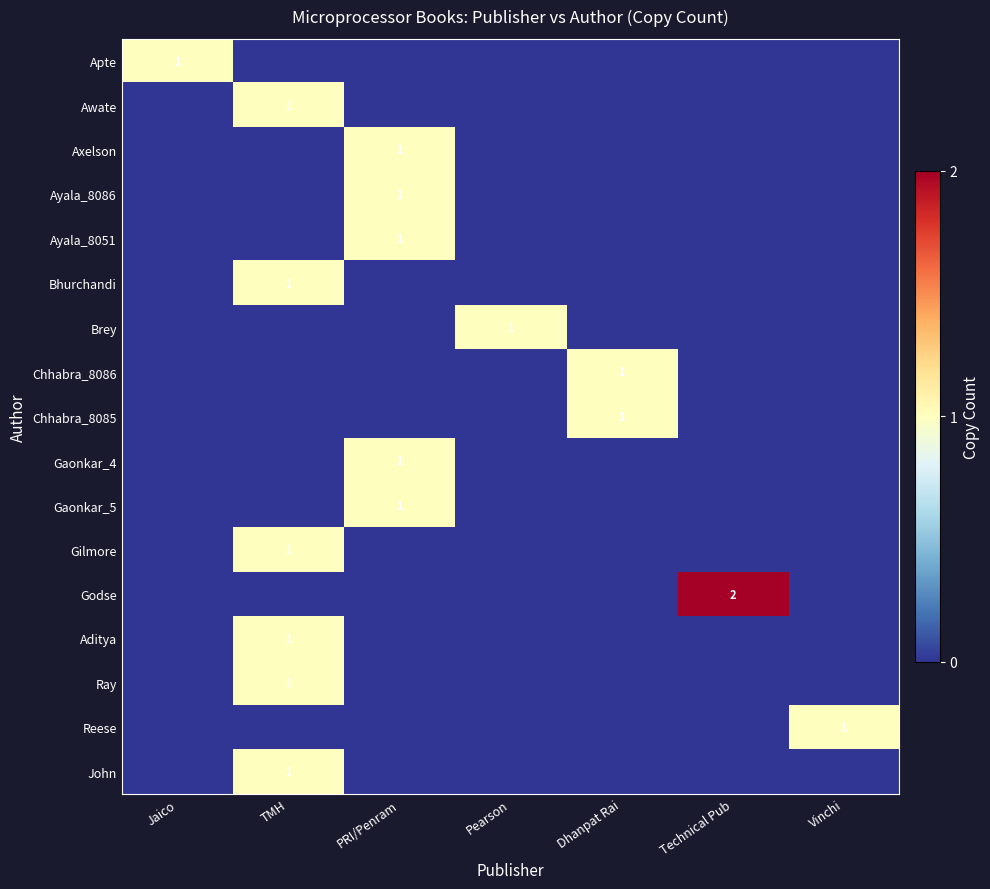

True or false: Awate has a value of 1 at TMH.

True